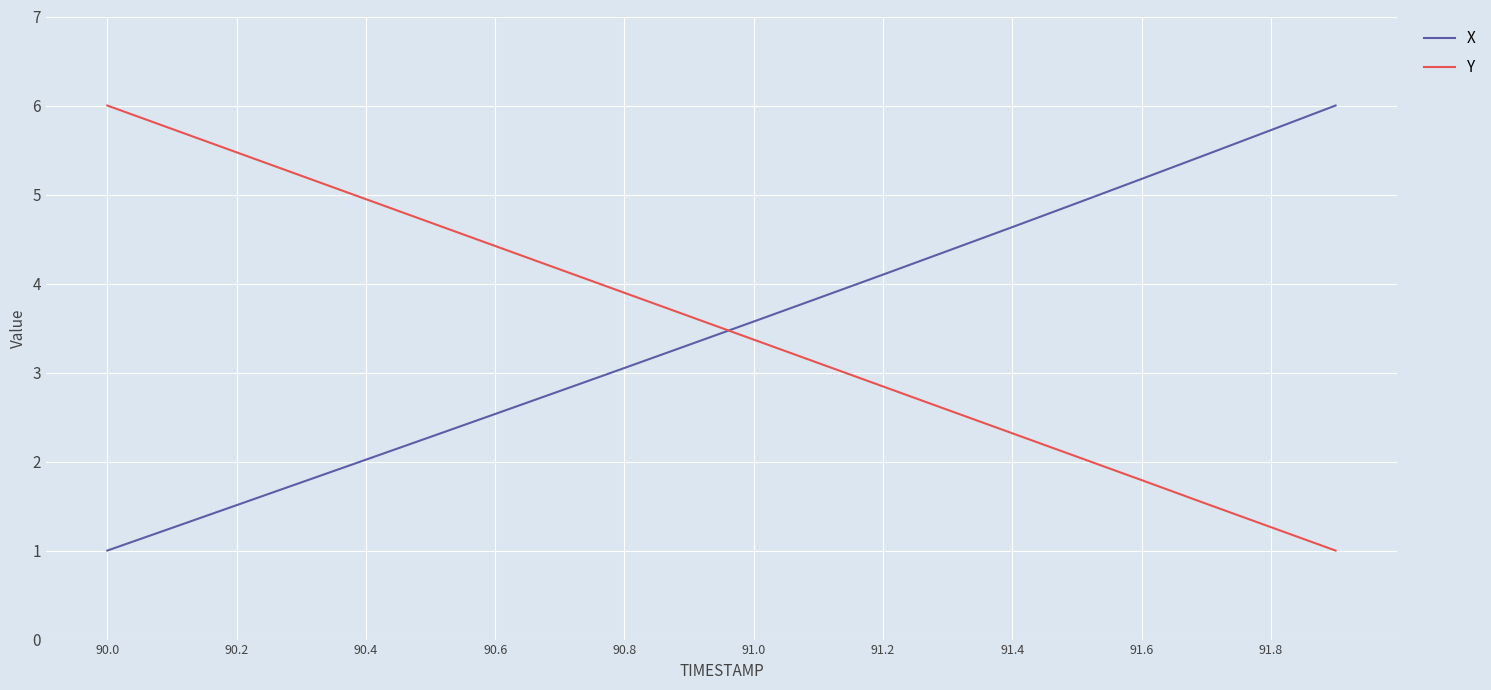

What is the maximum value for Y?

6.0